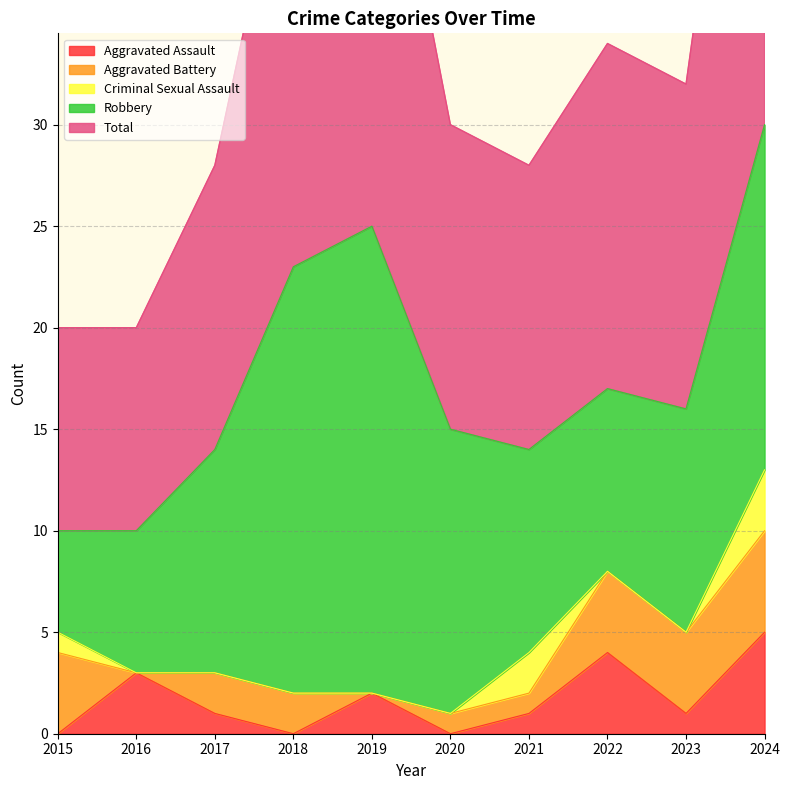

True or false: Total and Criminal Sexual Assault cross at least once.

False